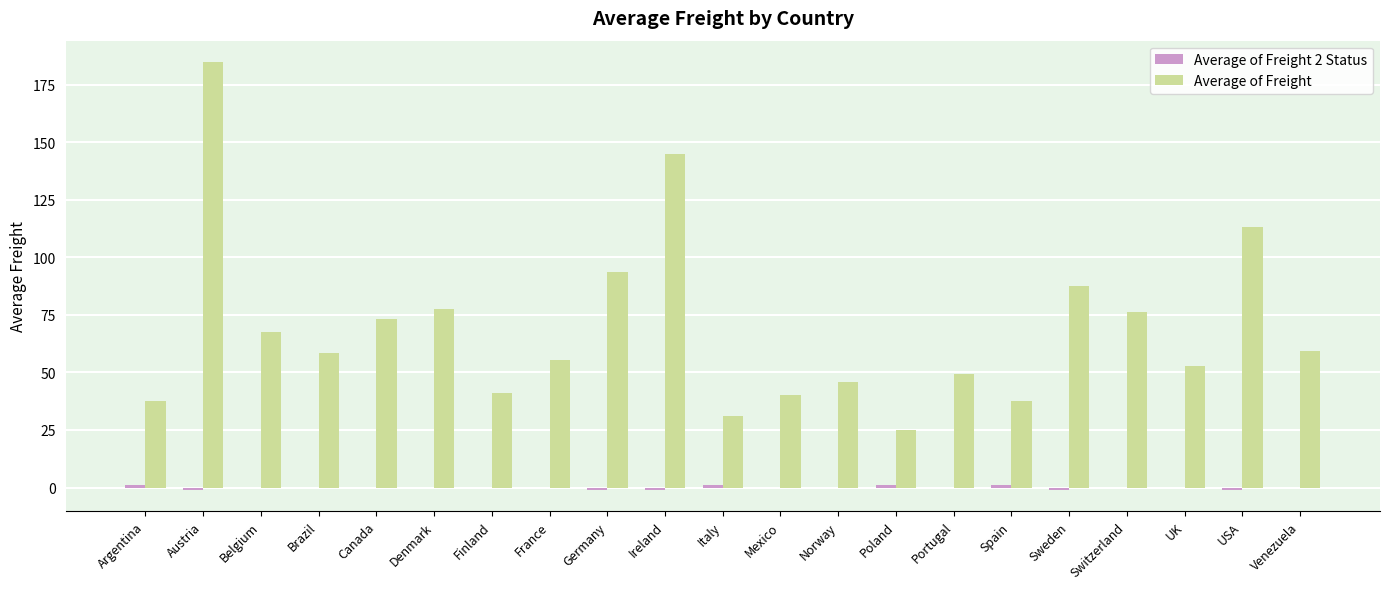

Which series changed the most between Argentina and Ireland?

Average of Freight